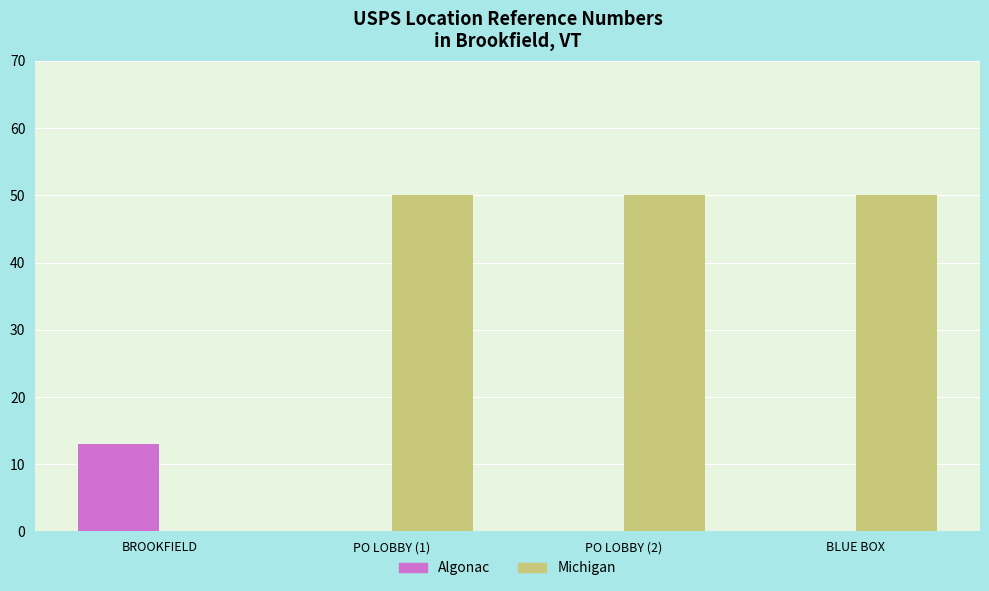

What is the sum of all Michigan values?

150